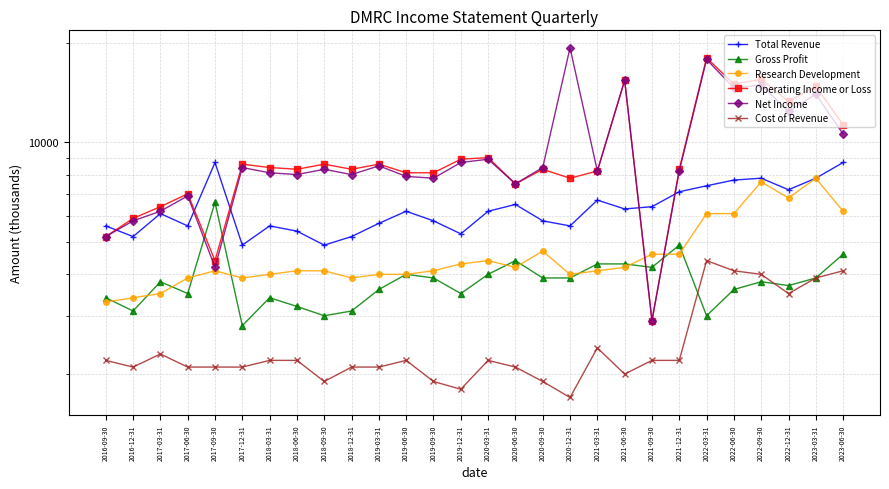

What is the approximate value of Net Income at 2022-12-31, to the nearest 50?

12400